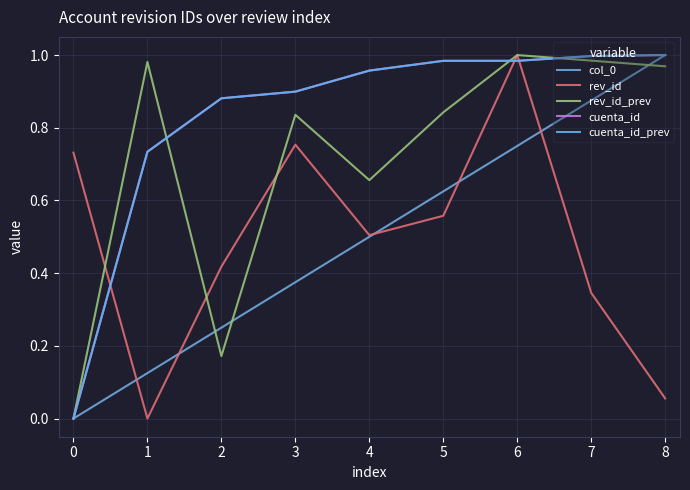

Is the value of col_0 at 7 greater than the value of rev_id_prev at 3?

Yes